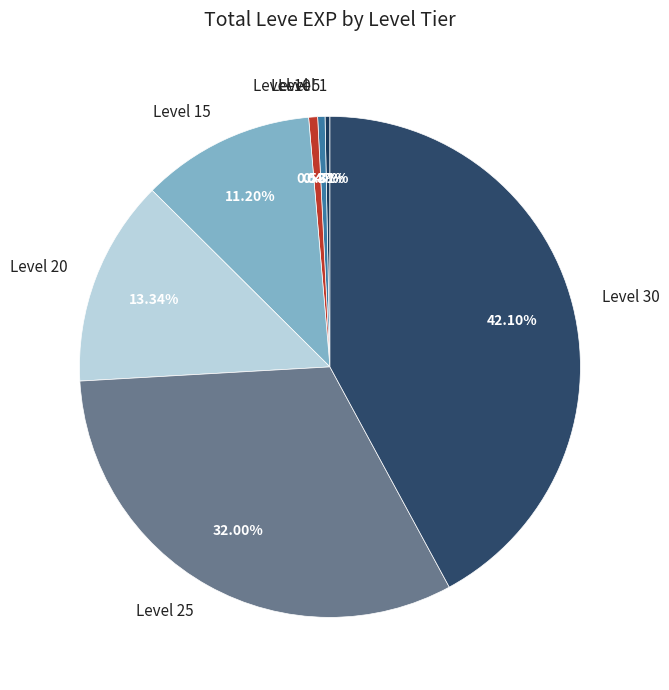

What percentage is NOT represented by Level 1?

99.7%